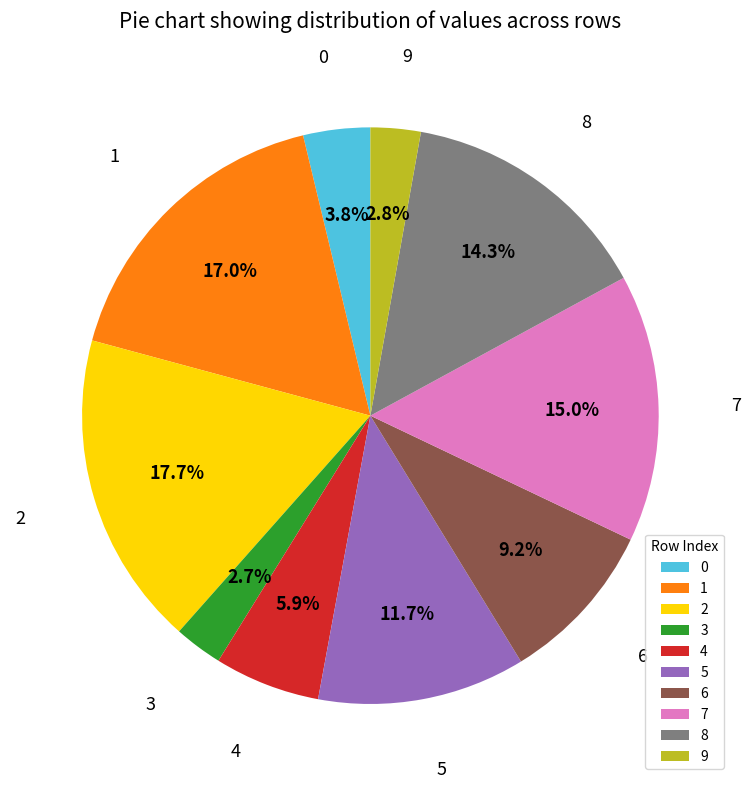

The 2 slice represents 32% of the pie. True or false?

False